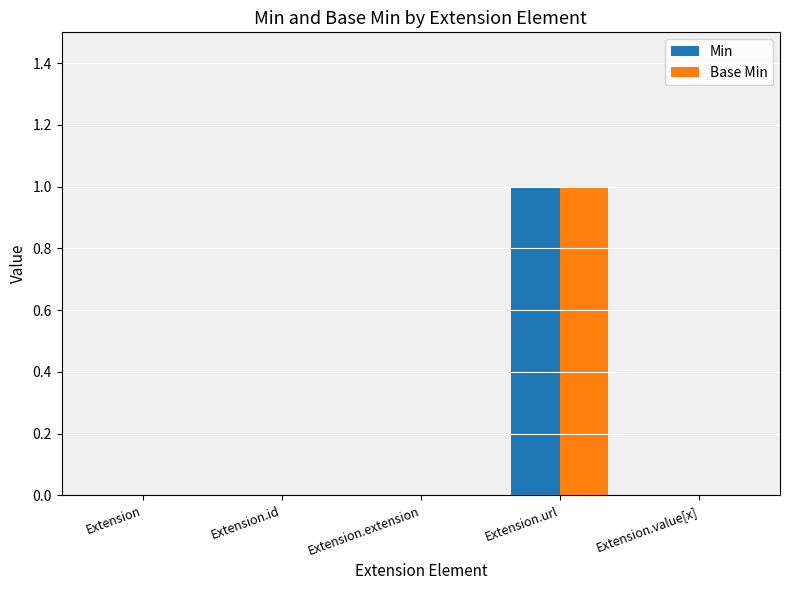

Which category has the highest value across all series?

Extension.url